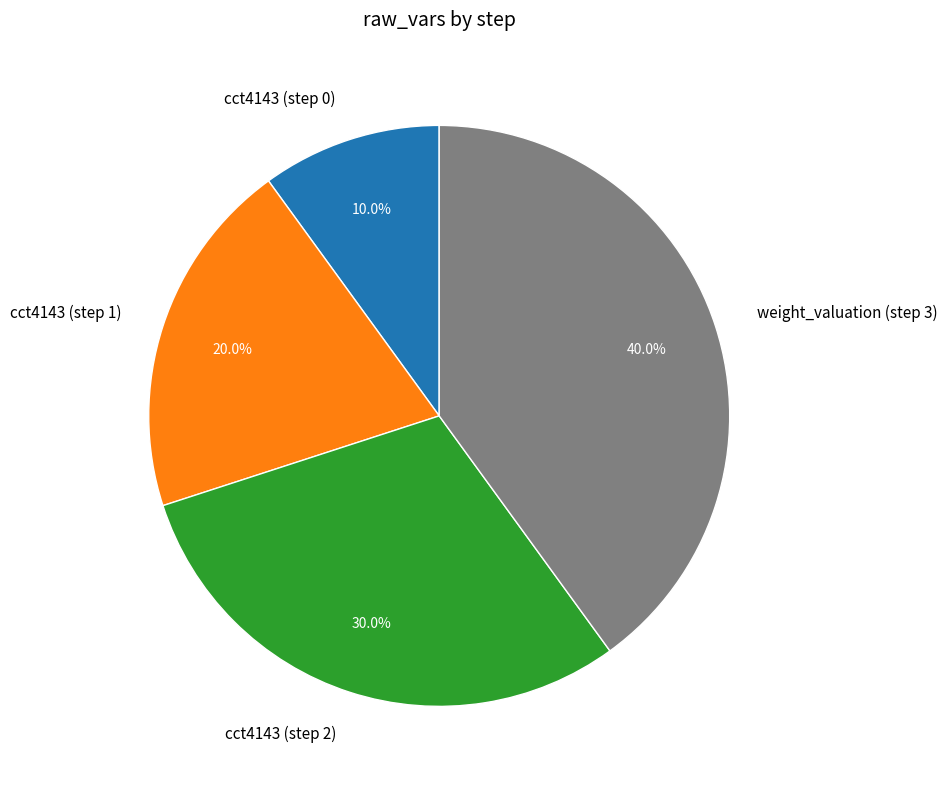

Is weight_valuation (step 3) the majority of the pie?

No